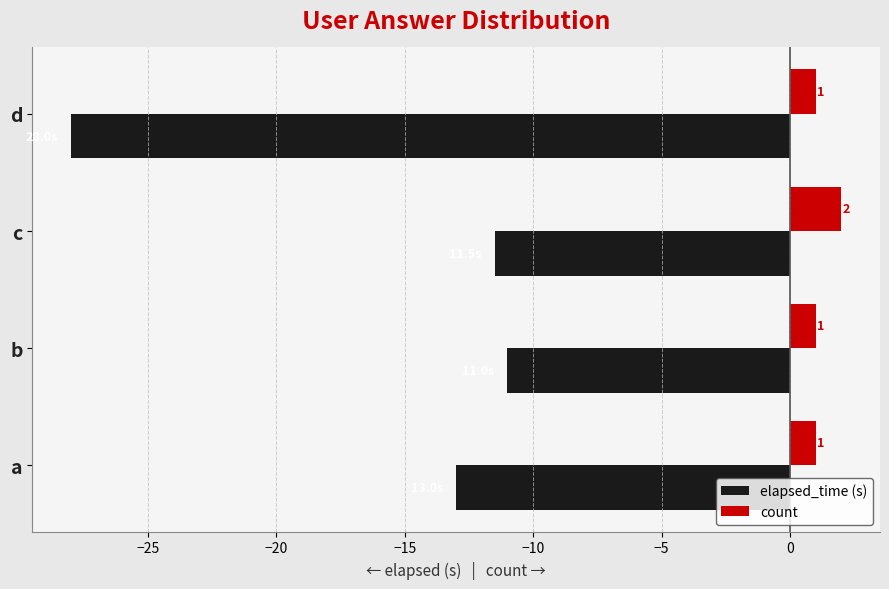

List the labels in order of elapsed_time (s) value, largest first.

b, c, a, d